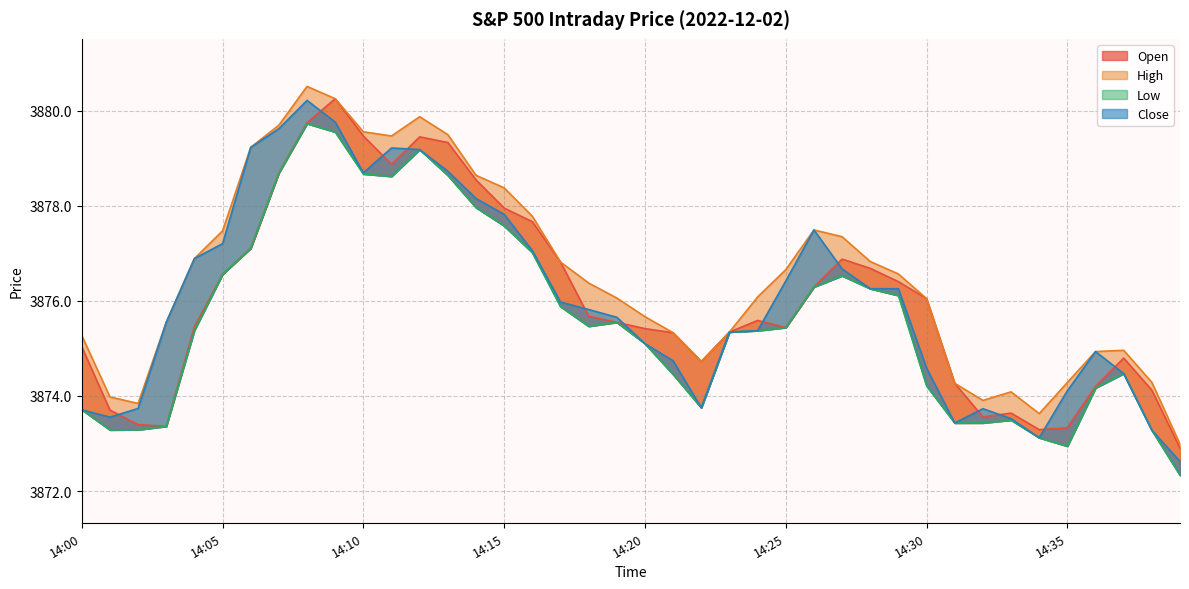

How many categories are shown in the chart?

40